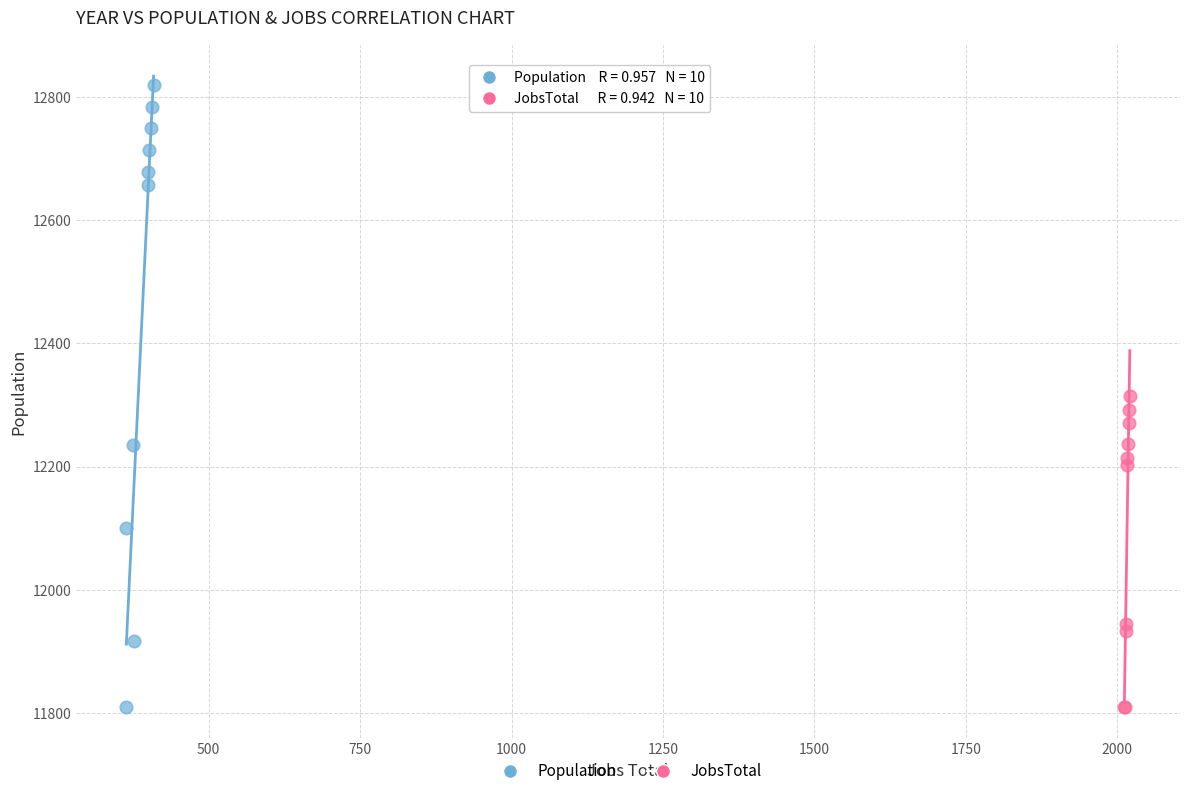

What are all the series names shown in the legend?

Population, JobsTotal